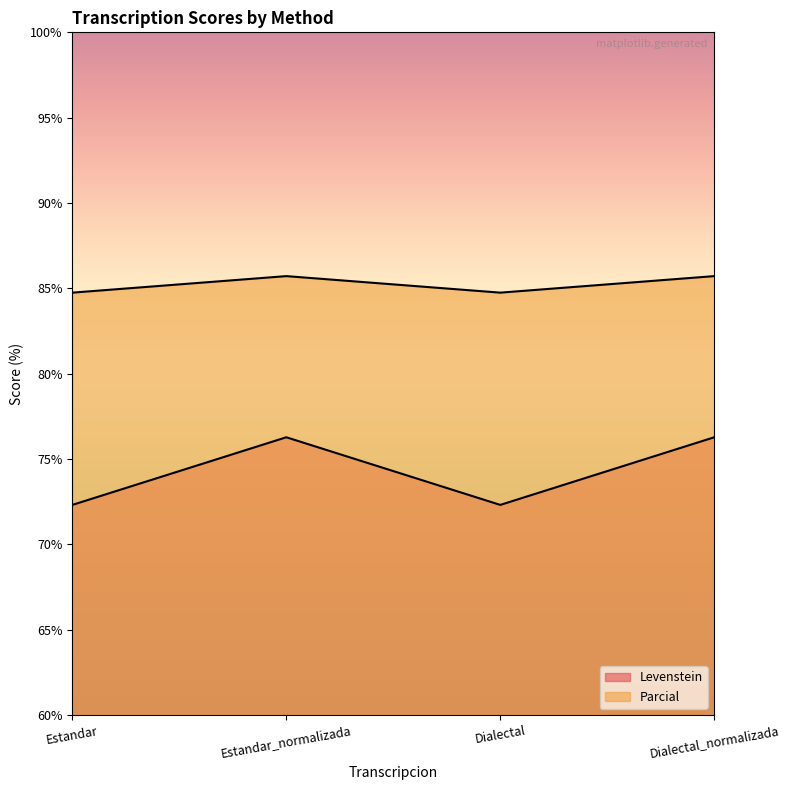

True or false: Parcial and Levenstein intersect in this chart.

False